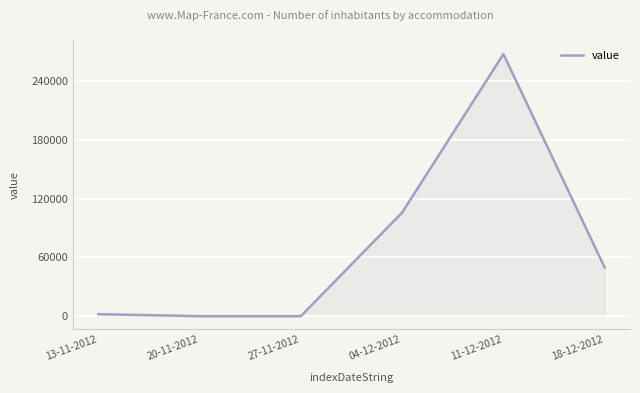

Does the chart display data point markers on the line(s)?

No